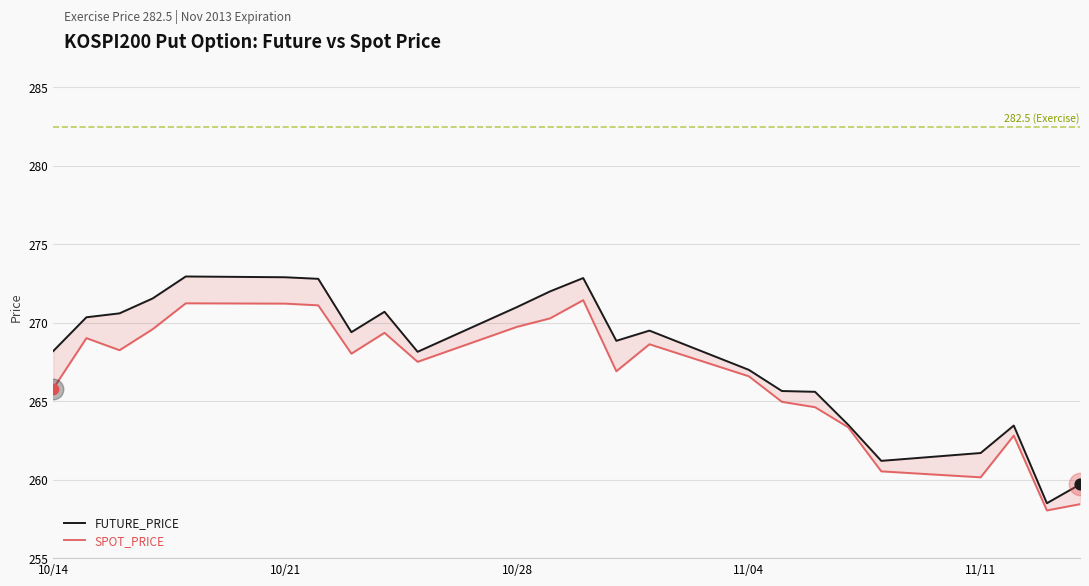

Which series has the largest Y range (max minus min)?

FUTURE_PRICE